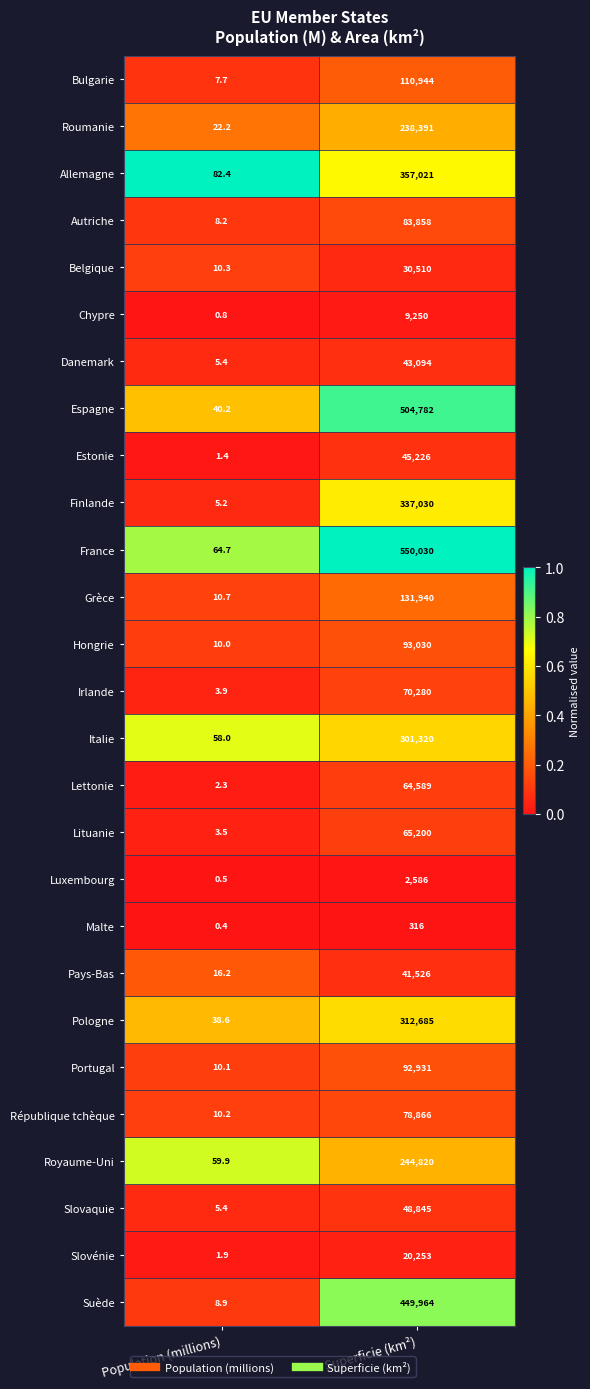

At which category is the sum across all series the highest?

Superficie (km²)